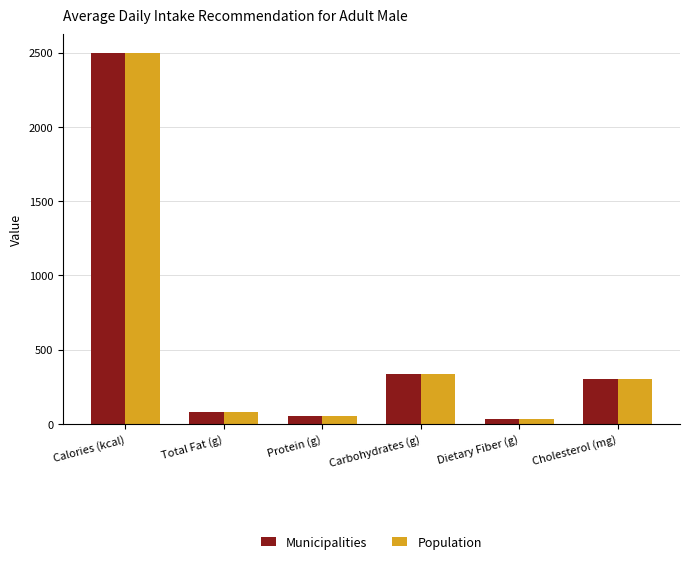

What is the sum of the Population values at Carbohydrates (g) and Calories (kcal)?

2833